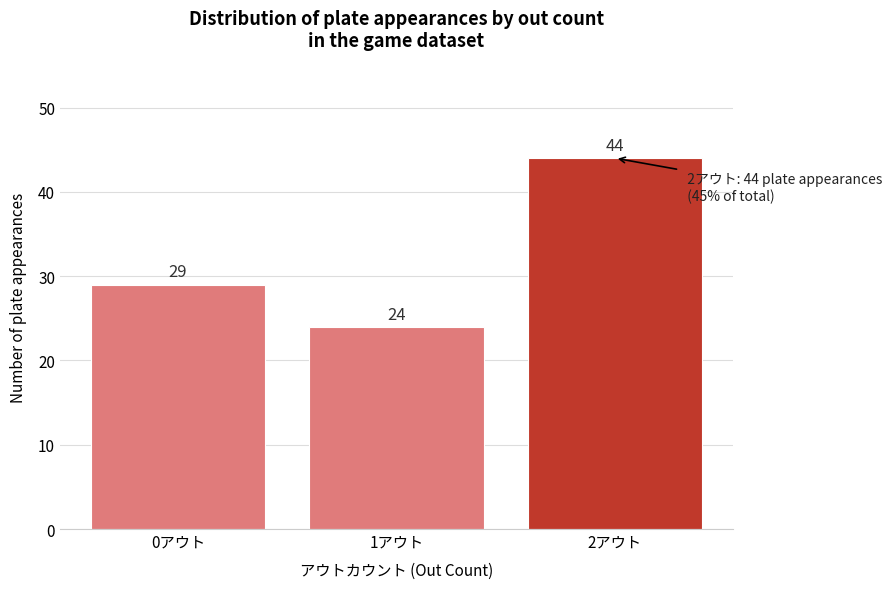

Reading right to left, what are all the values shown in this chart?

2アウト=44	1アウト=24	0アウト=29